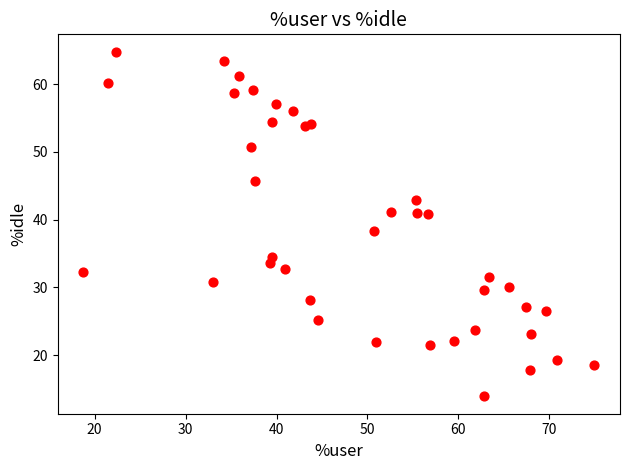

What is the range of X values (max minus min)?

56.2